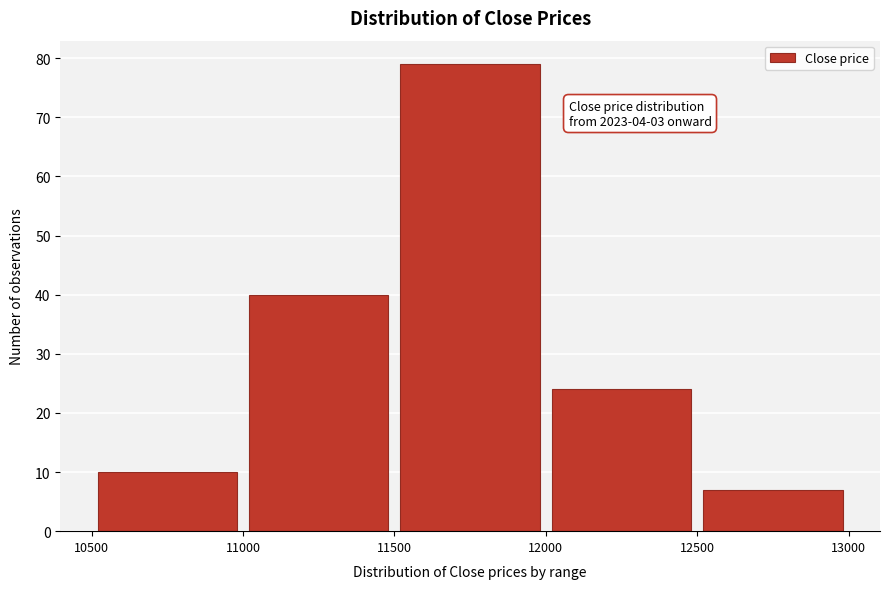

Which range on the x-axis has the tallest bar?

11500 to 12000